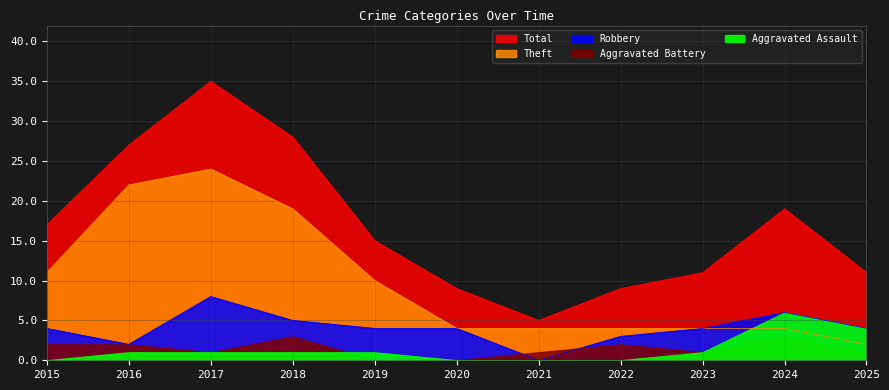

Which label corresponds to the smallest value in the chart?

2021